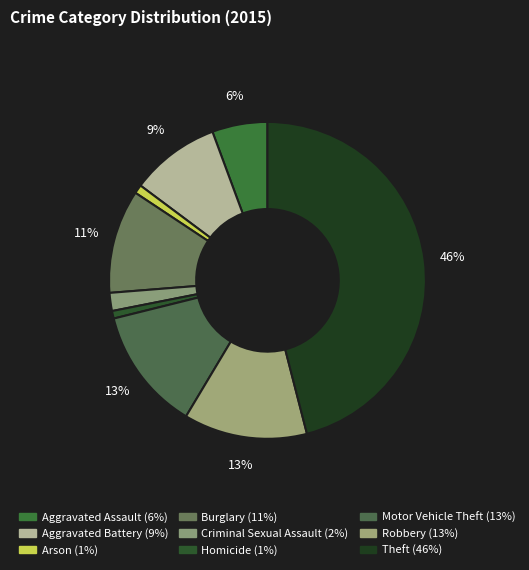

Does Aggravated Battery account for over 50% of the chart?

No